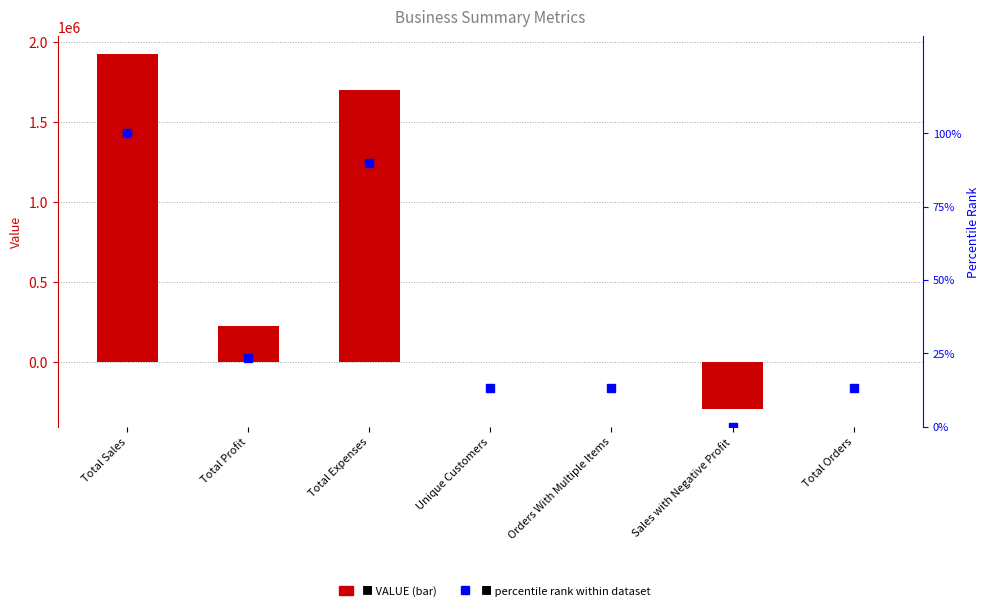

How many values in the percentile rank within dataset series exceed 13?

6